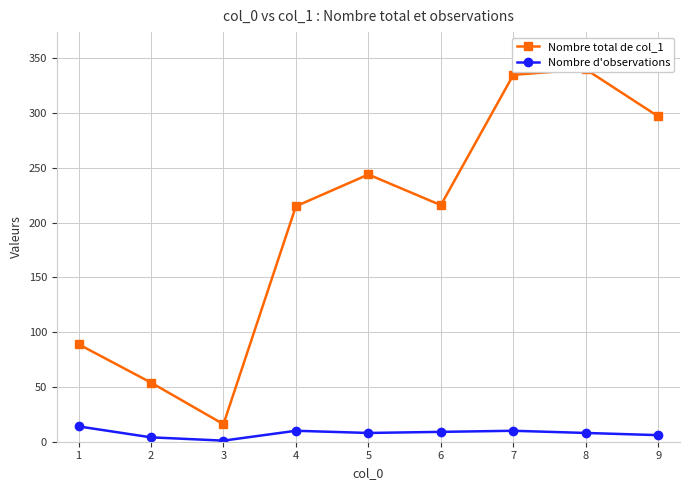

Reading left to right, what are all the values shown in this chart?

Nombre total de col_1: 1=89	2=54	3=16	4=215	5=244	6=216	7=335	8=340	9=297
Nombre d'observations: 1=14	2=4	3=1	4=10	5=8	6=9	7=10	8=8	9=6